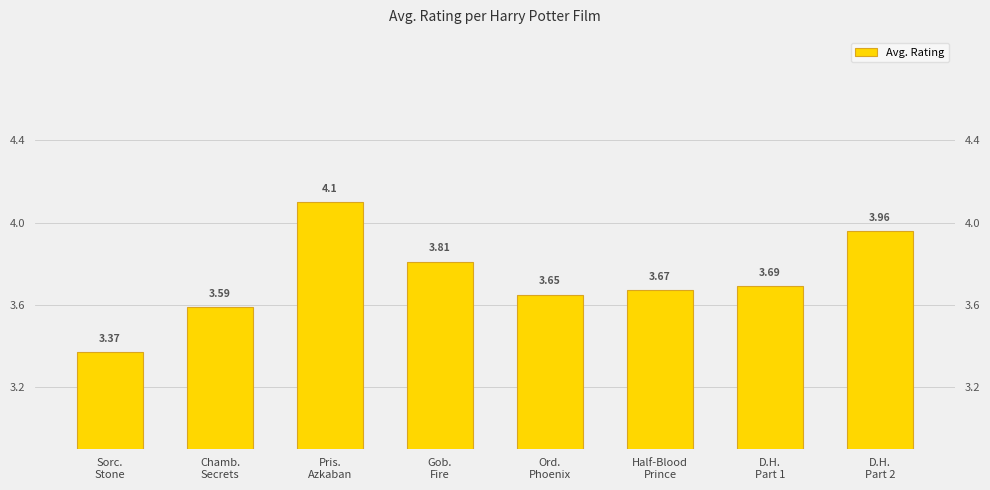

How many categories are shown in the chart?

8